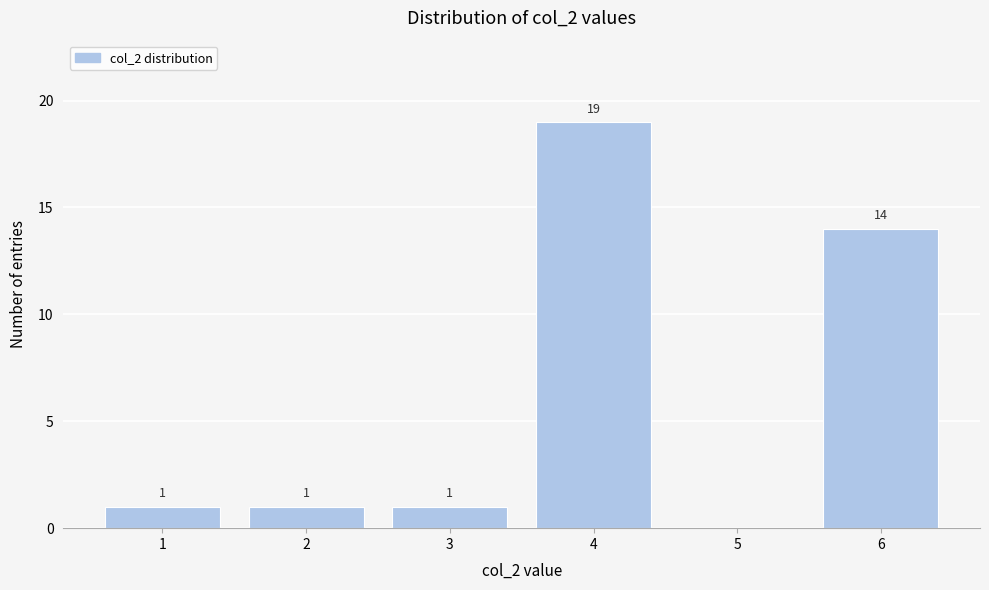

Over which range of the x-axis is the bar tallest?

3.5 to 4.5